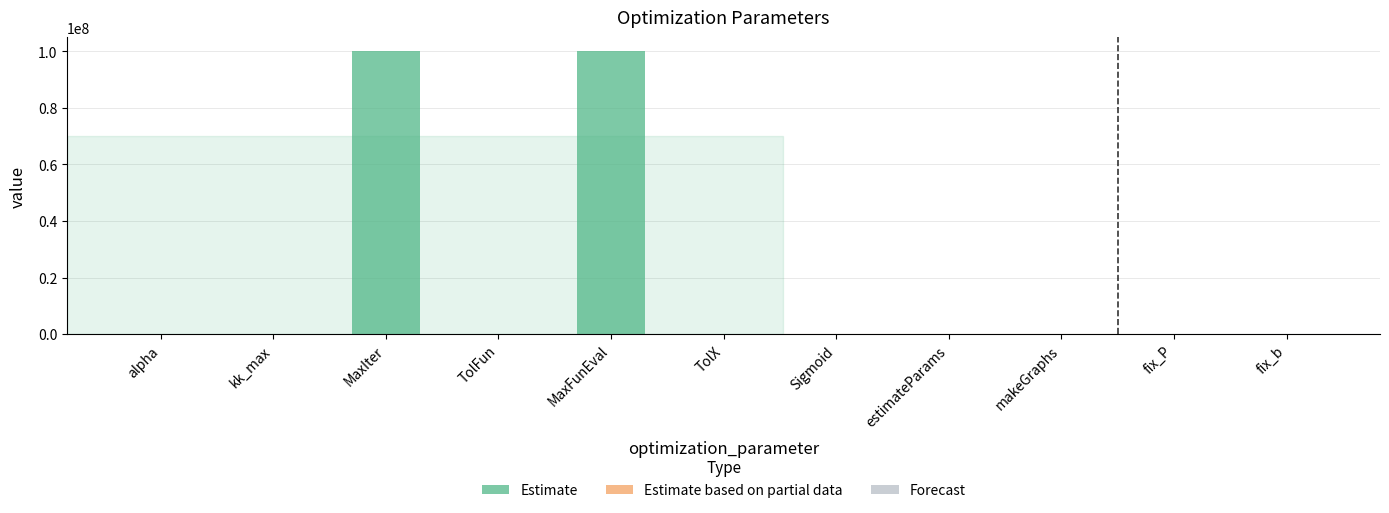

What is the sum of all values?

200000003.0